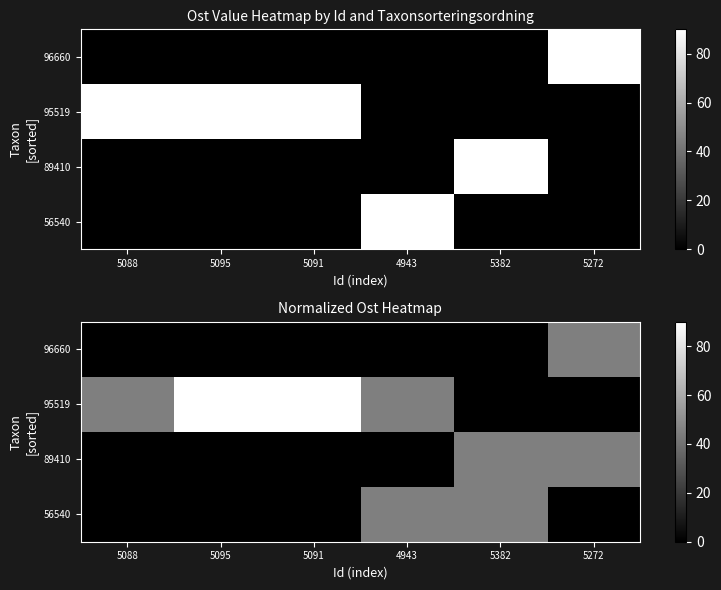

The 89410 series shows 0.0 at 5091. True or false?

True